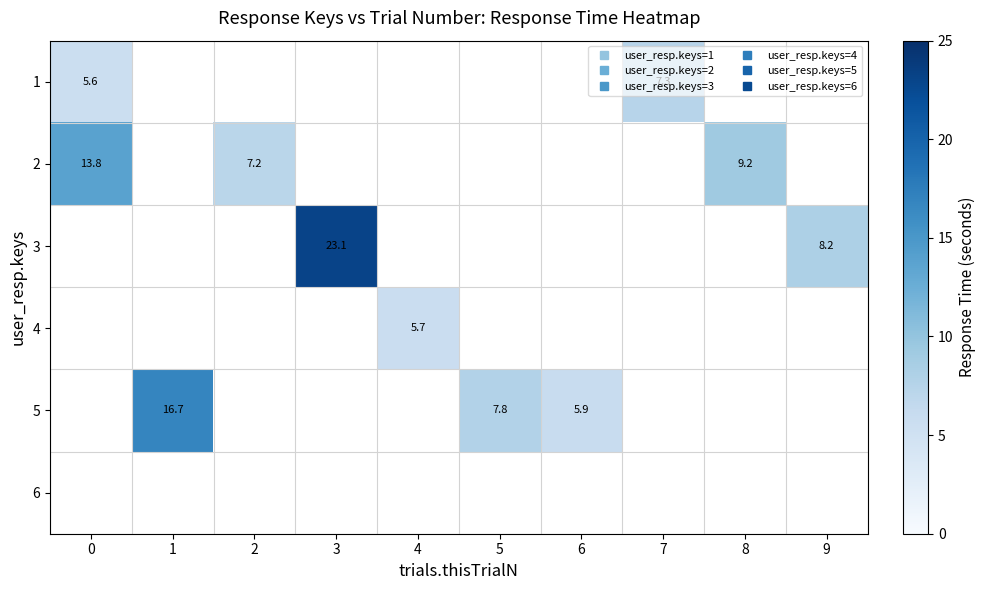

List the series in order of their peak value, lowest first.

1, 2, 3, 4, 5, 6